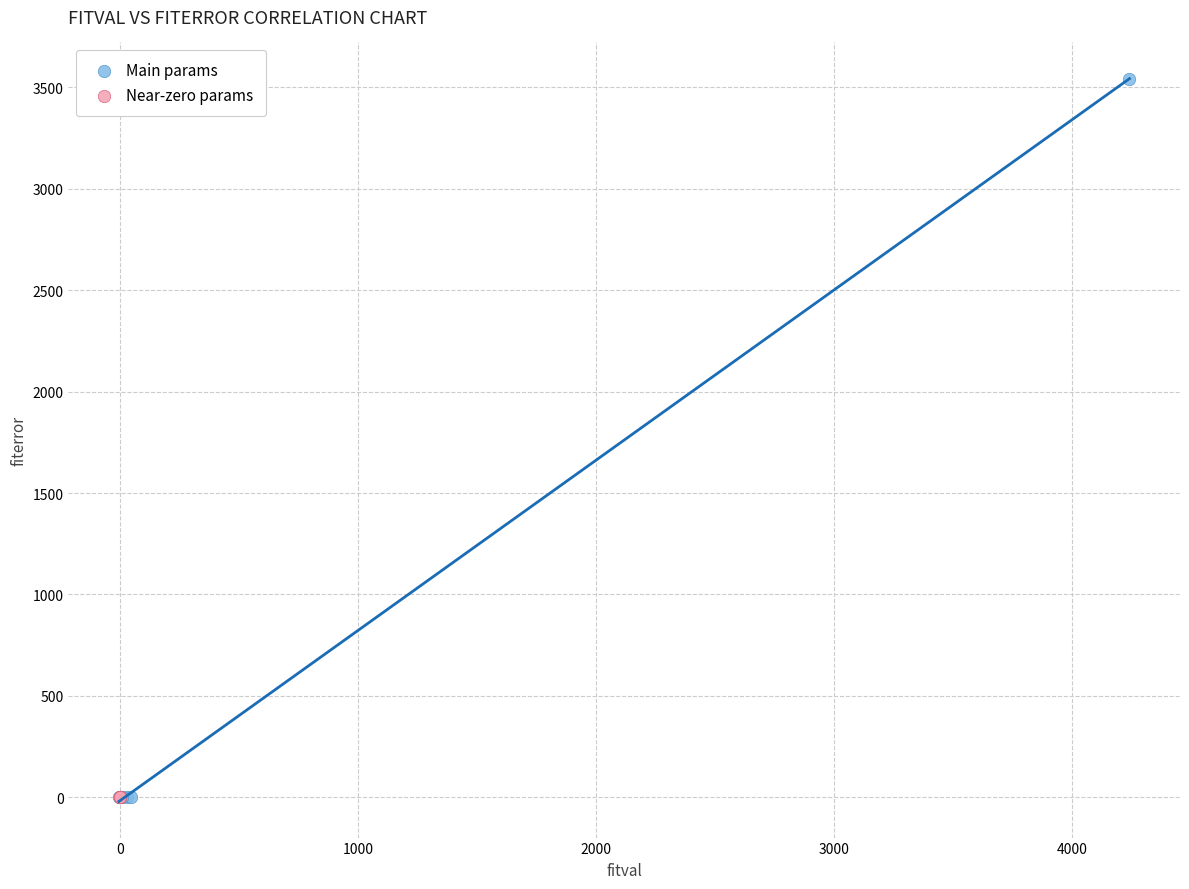

Which series reaches the maximum Y coordinate?

Main params